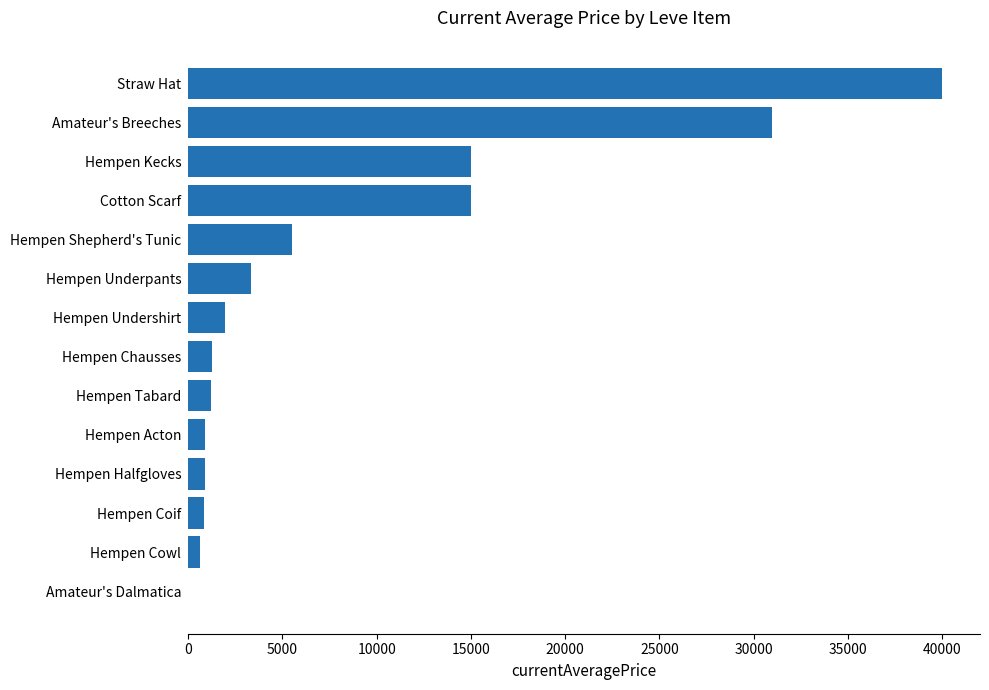

The chart shows a value of 14999.5 at Hempen Kecks. True or false?

True